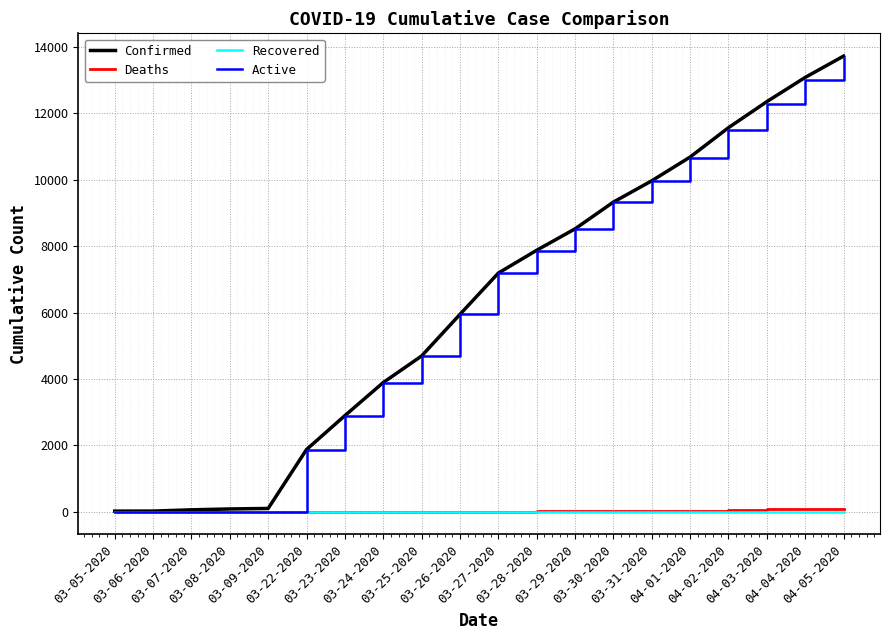

What are all the series names shown in the legend?

Confirmed, Deaths, Recovered, Active